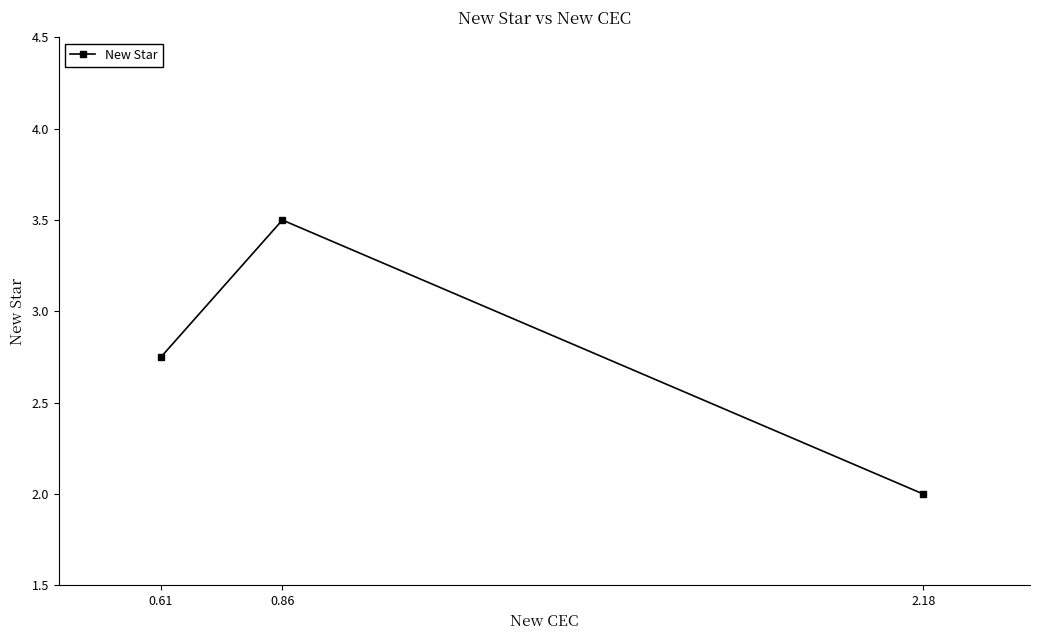

Between 0.61 and 0.86, which is larger?

0.86